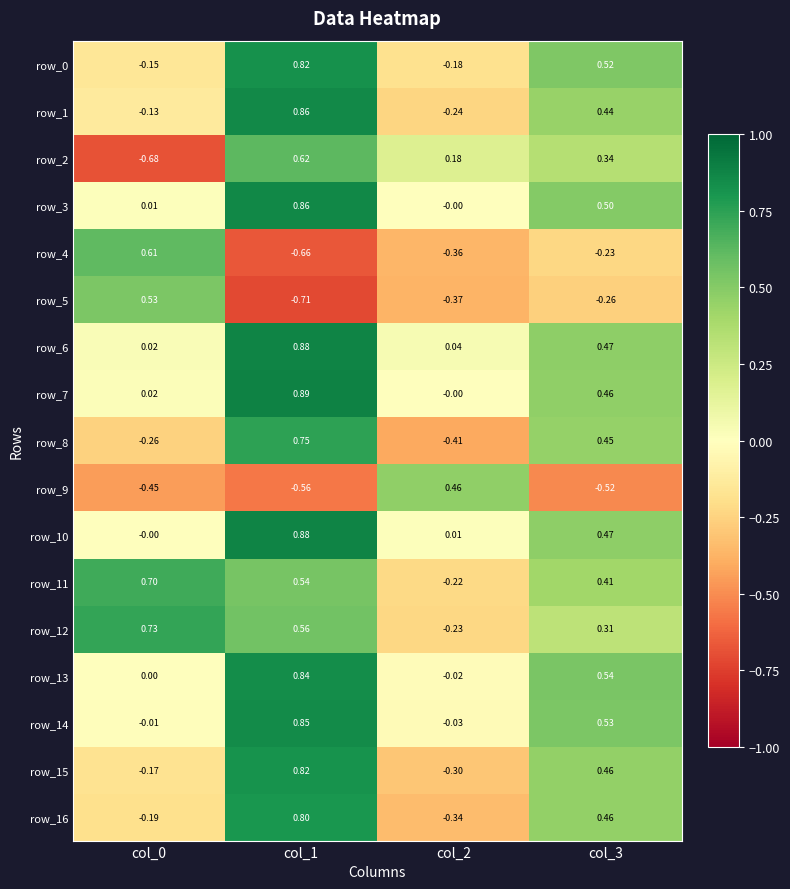

Is the value of row_6 at col_2 greater than the value of row_7 at col_0?

Yes